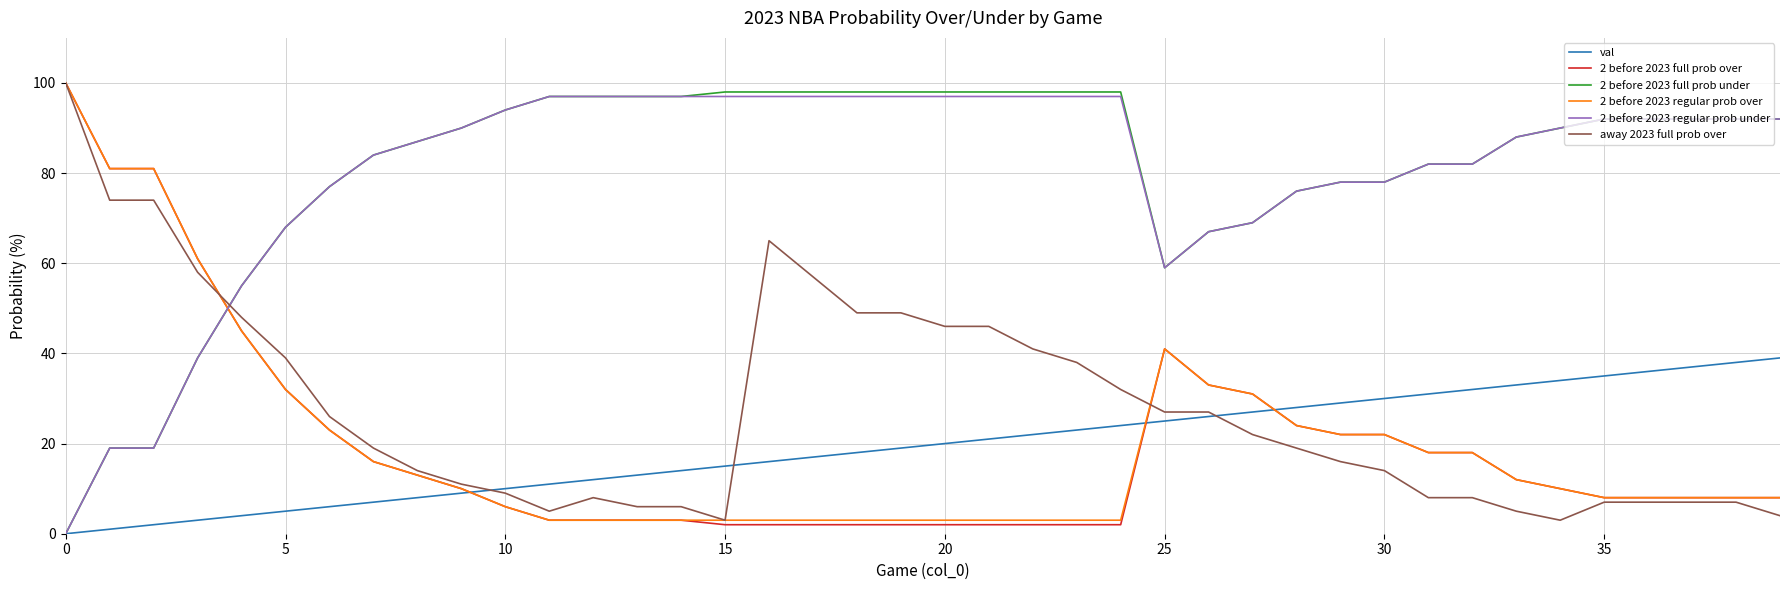

How many lines are shown in the chart?

6